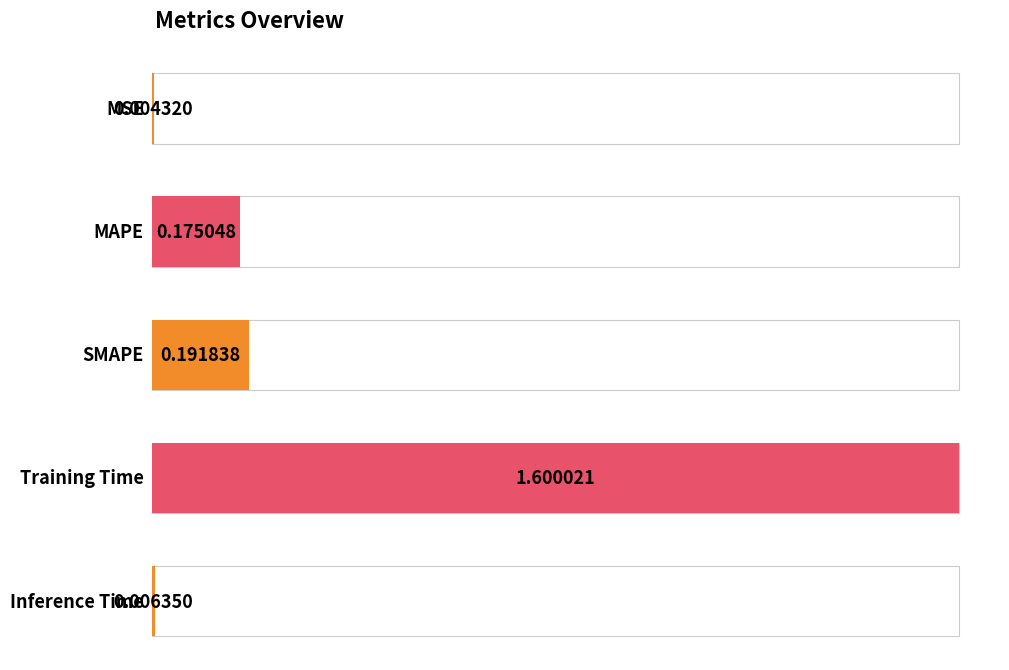

Between MAPE and SMAPE, which is larger?

SMAPE